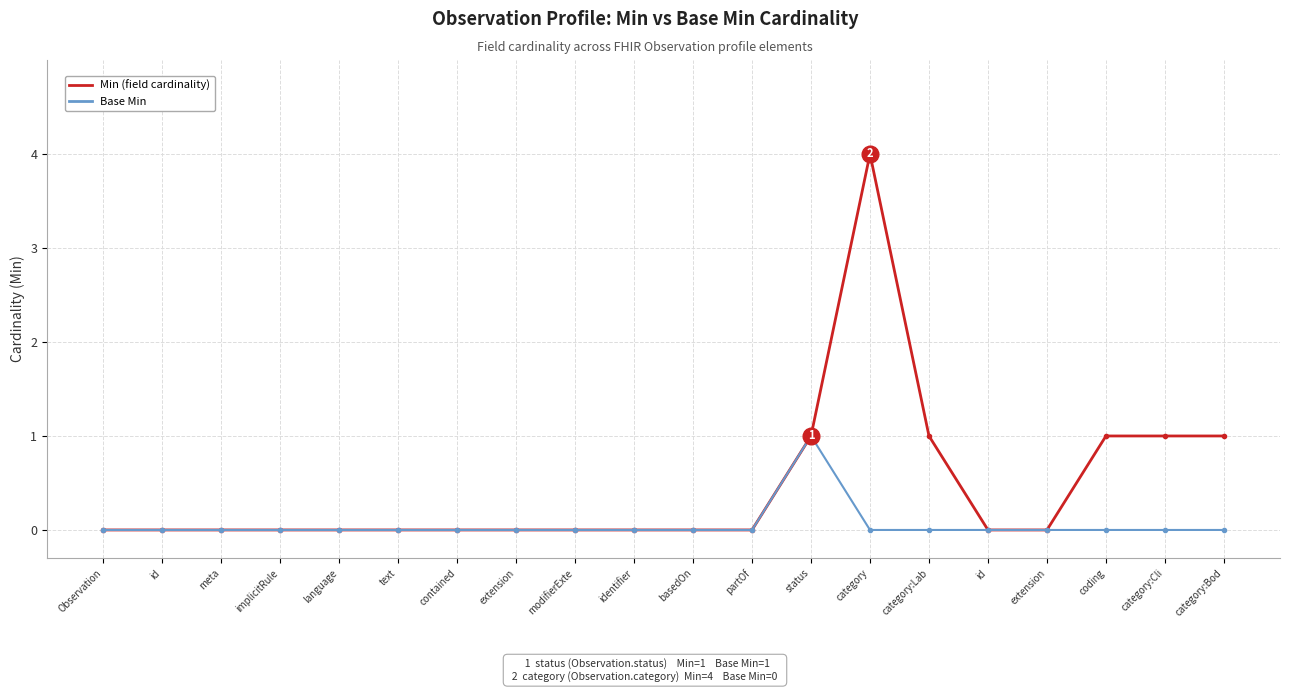

How many data points does each series have?

20